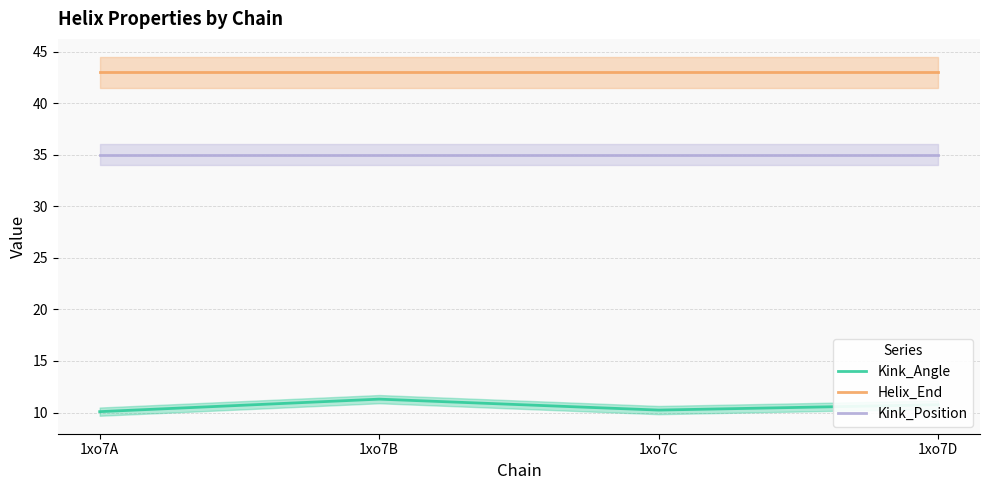

True or false: Helix_End and Kink_Position cross at least once.

False